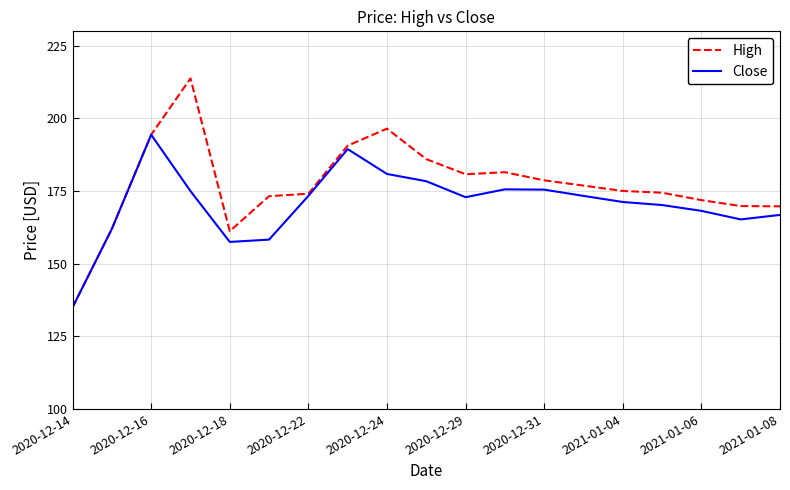

Which series has the largest range (max minus min)?

High